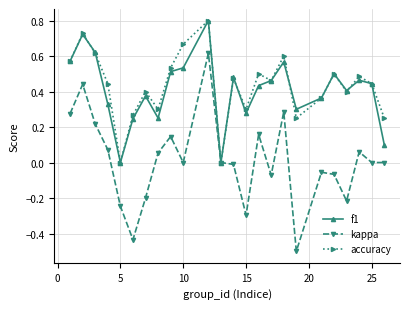

In accuracy, how many points are lower than both neighbors (excluding endpoints)?

7